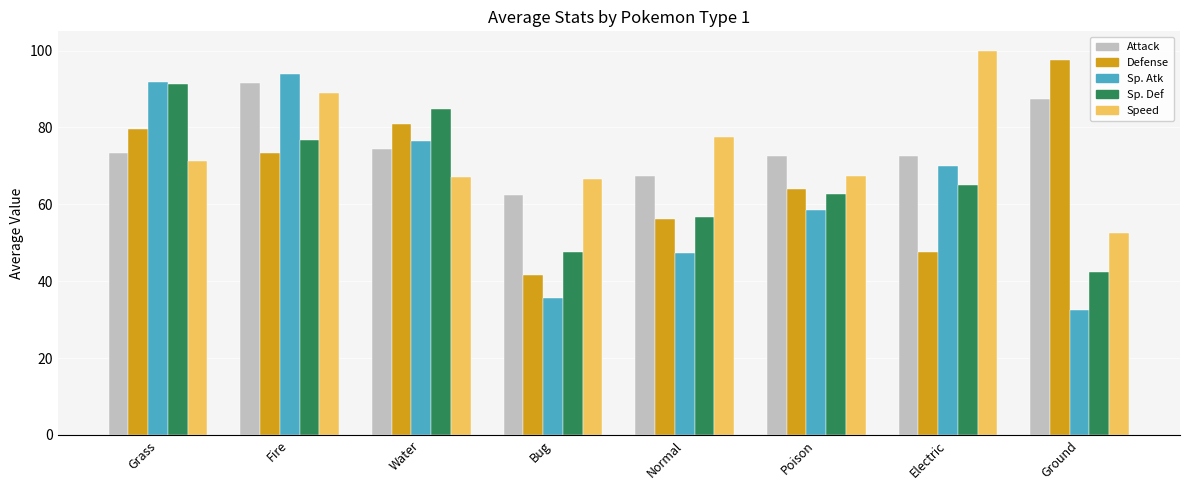

At which label is Sp. Atk closest to 63?

Poison